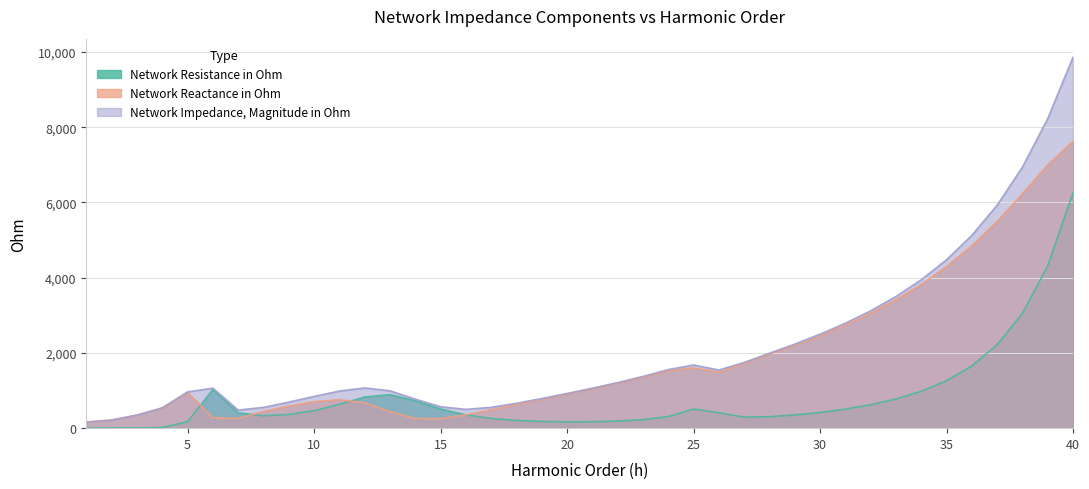

What is the minimum value for Network Reactance in Ohm?

162.5